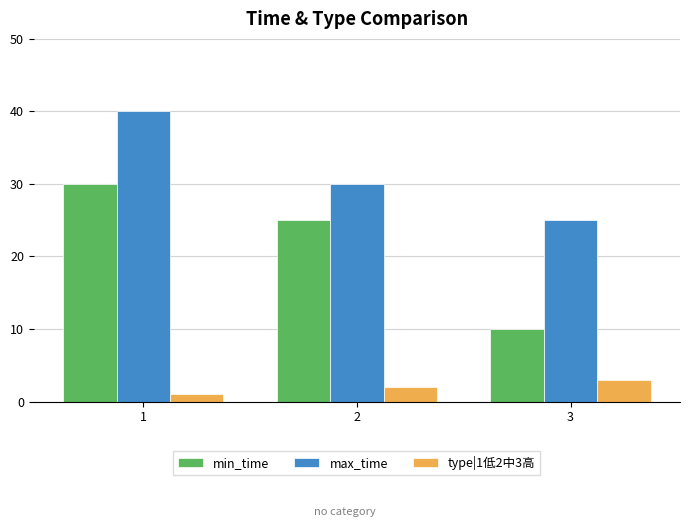

What is the difference between the maximum and minimum values in the max_time series?

15